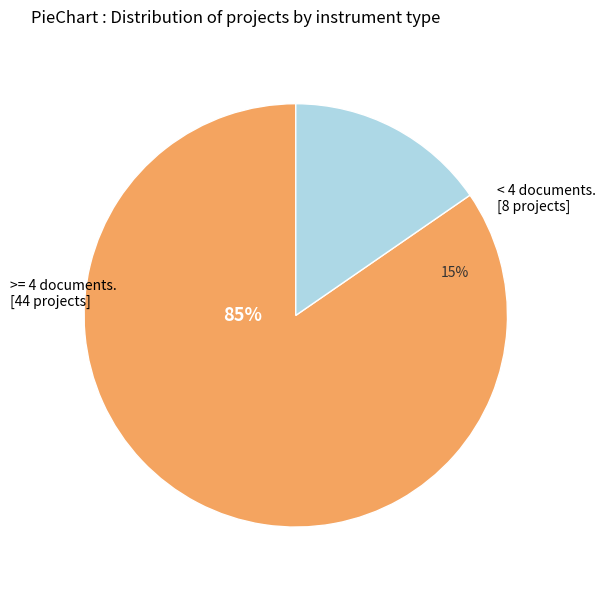

How many segments does this pie chart have?

2